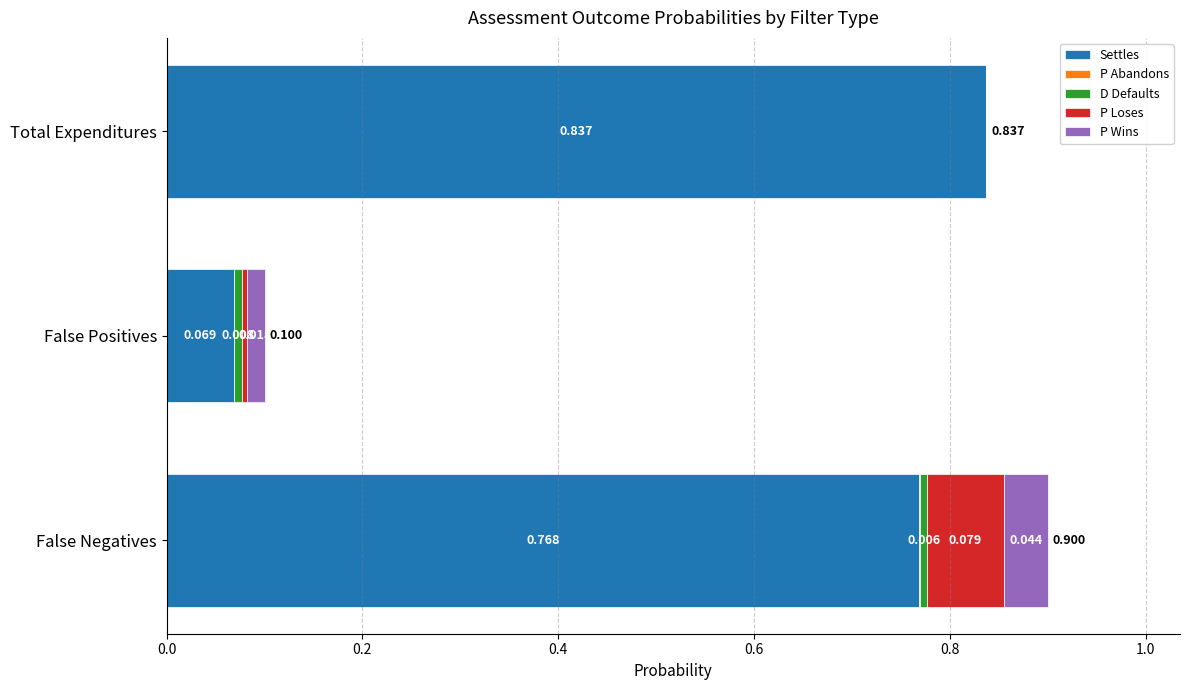

At how many categories does at least one series exceed 0?

3